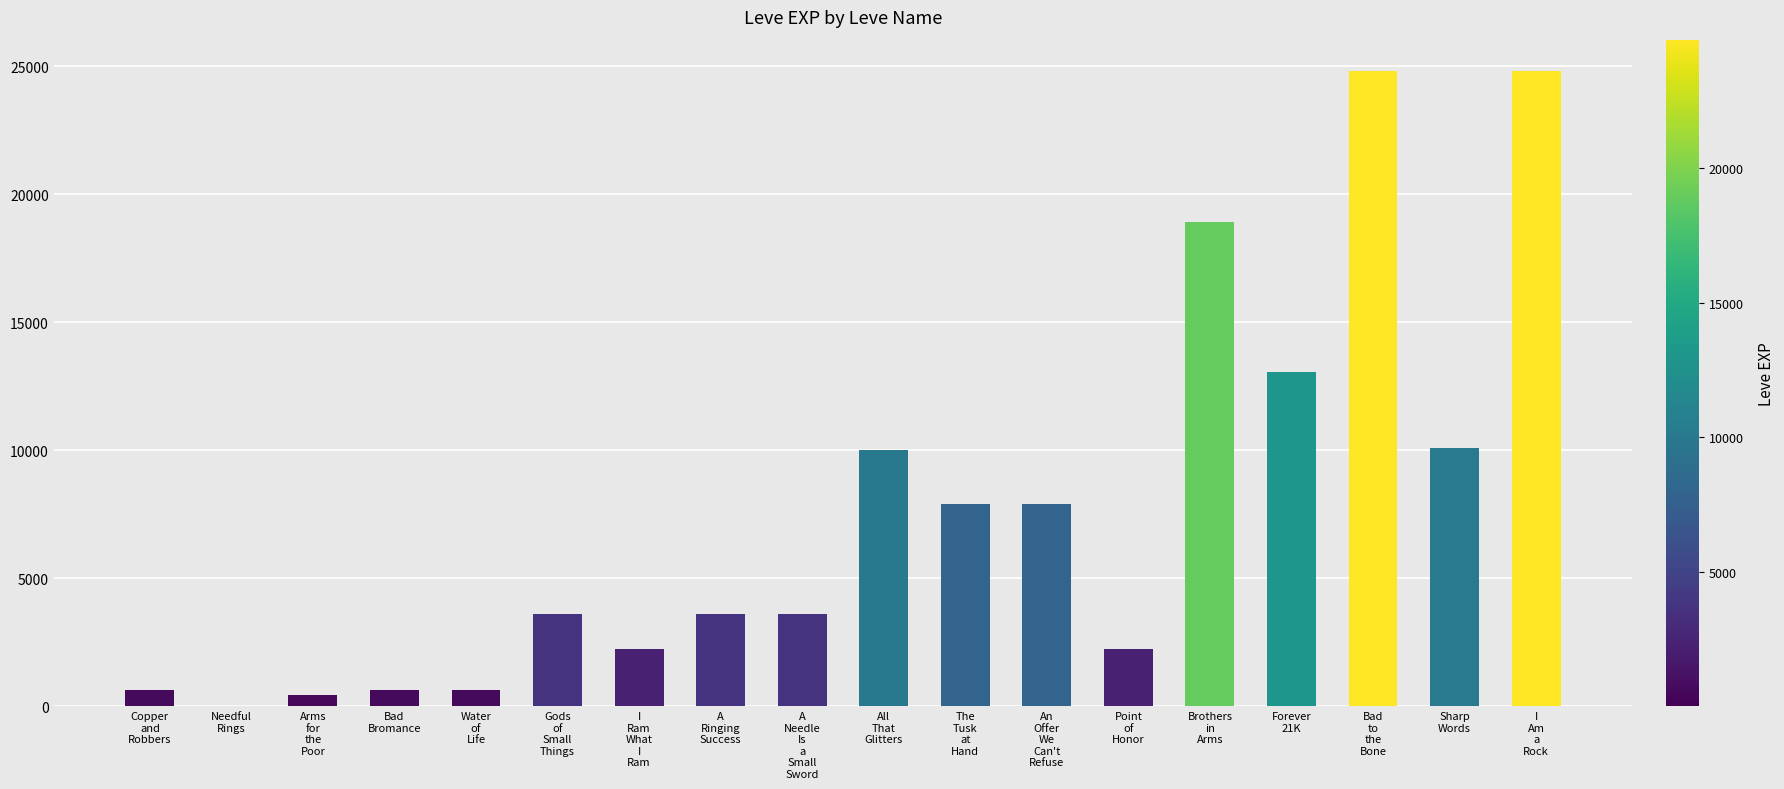

What is the maximum value shown in the chart?

24790